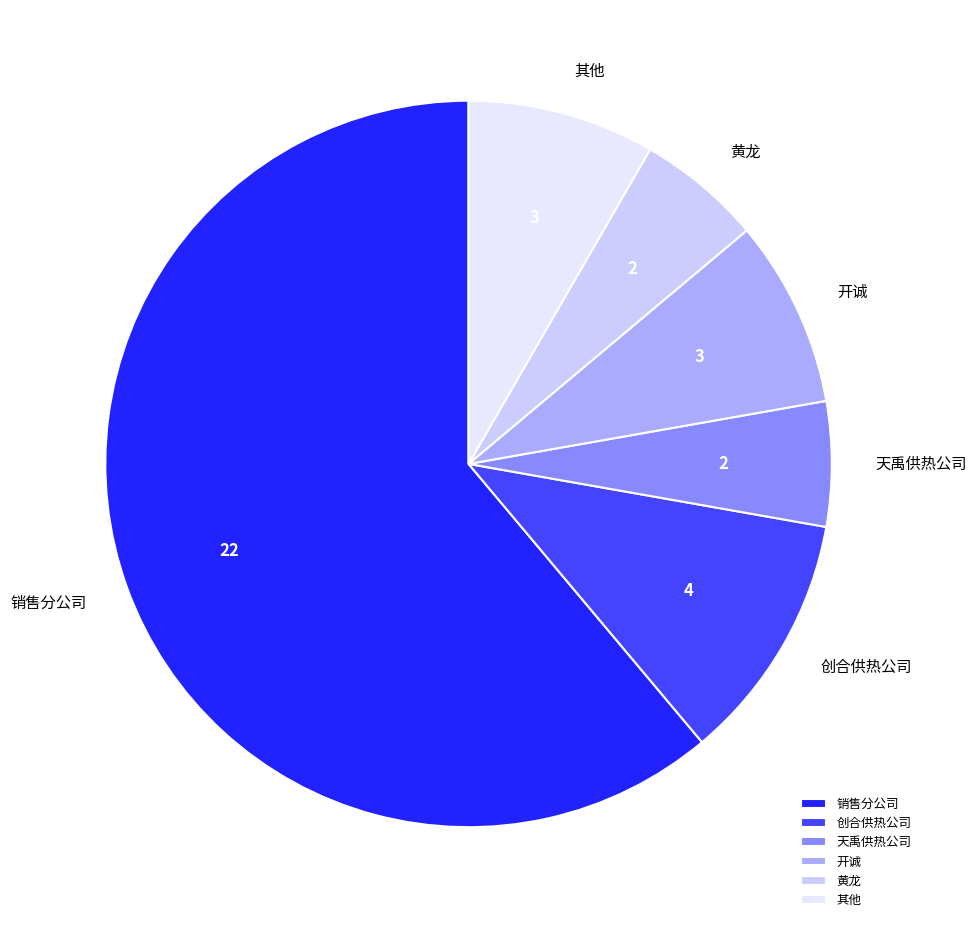

Do 其他 and 销售分公司 together represent more than half of the pie?

Yes